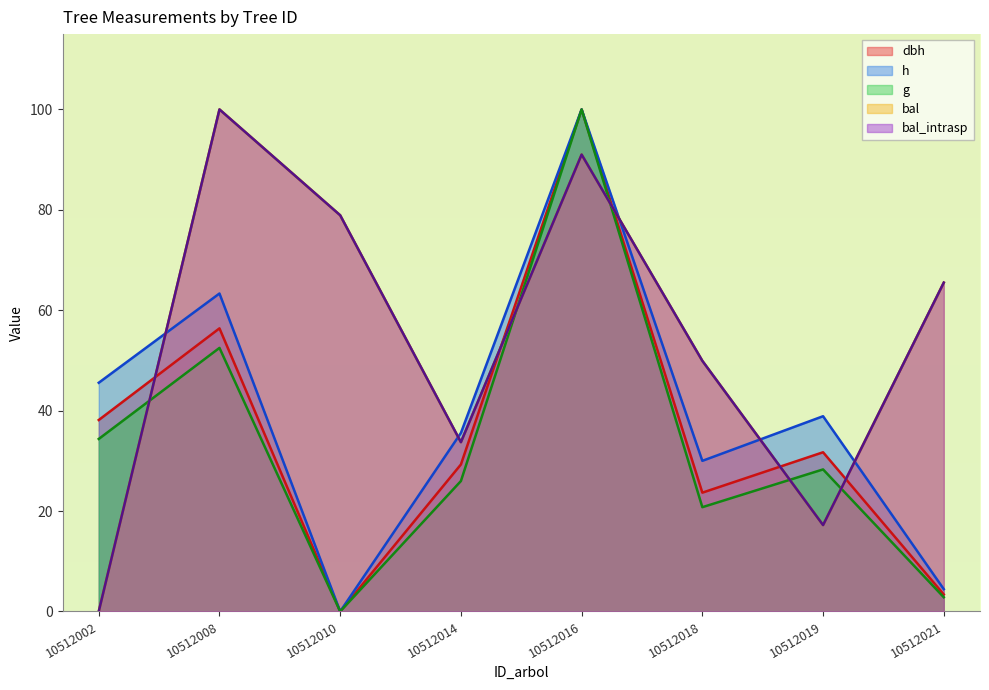

True or false: dbh and g intersect in this chart.

False